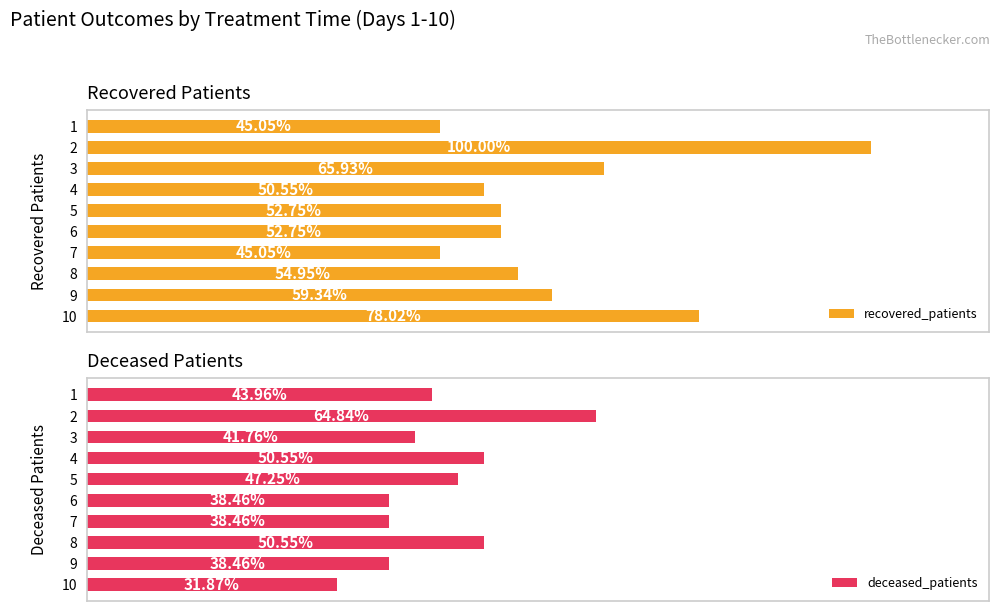

List the series in order of their peak value, lowest first.

deceased_patients, recovered_patients